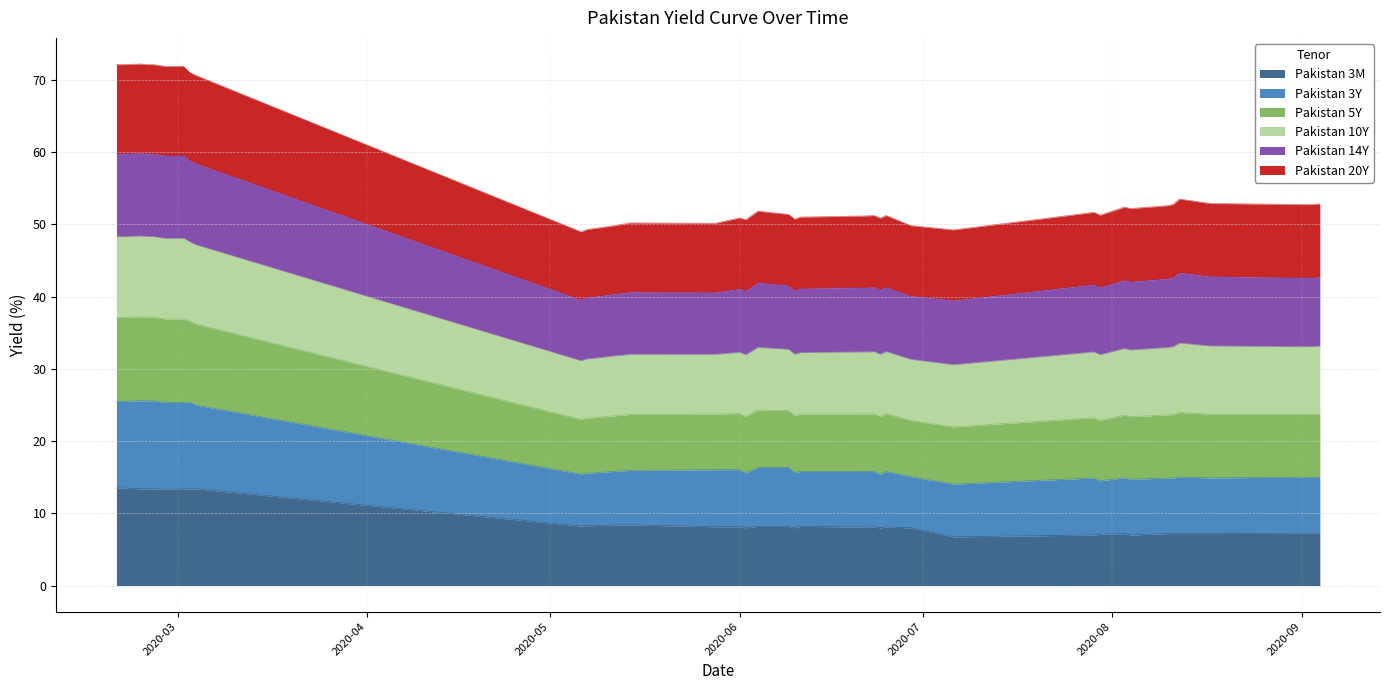

Which label corresponds to the smallest value in the chart?

2020-07-06